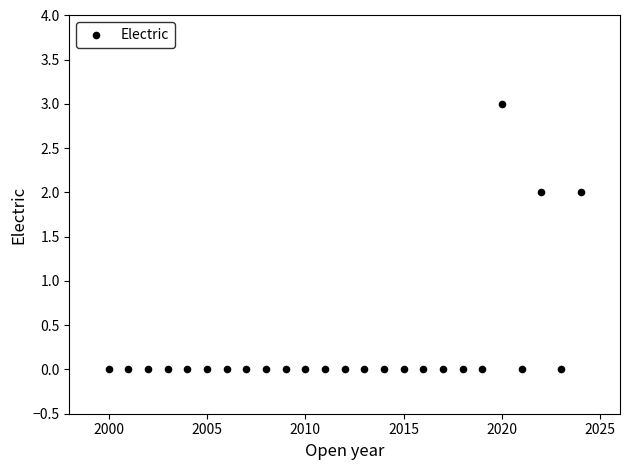

What is the range of X values (max minus min)?

24